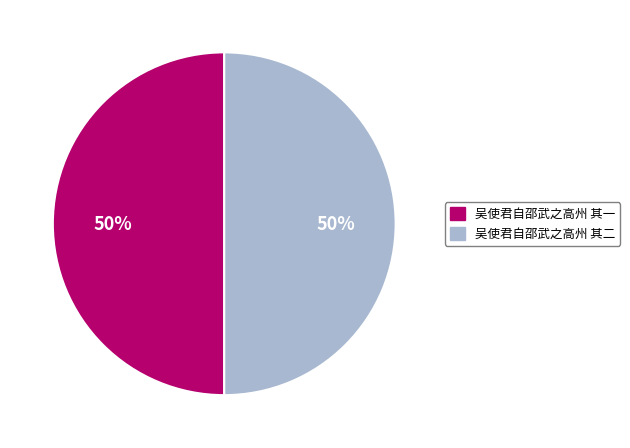

To the nearest percent, what percentage of the pie is 吴使君自邵武之高州 其二?

50%